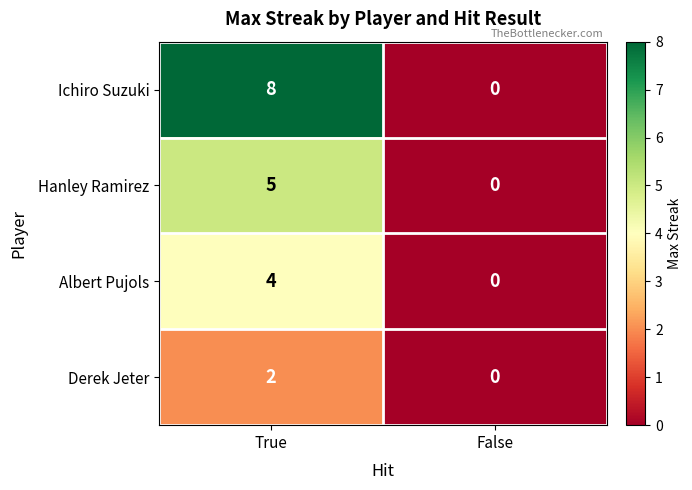

At which label does Ichiro Suzuki reach its peak?

True